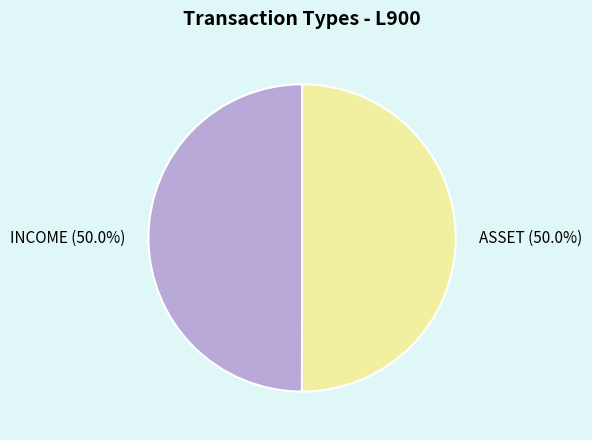

Count the number of slices in the pie.

2